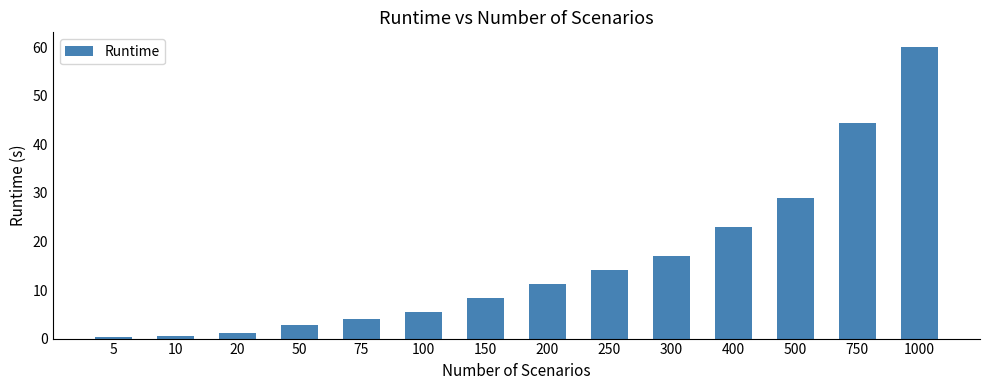

Is it true that the value at 750 is 63.9?

False